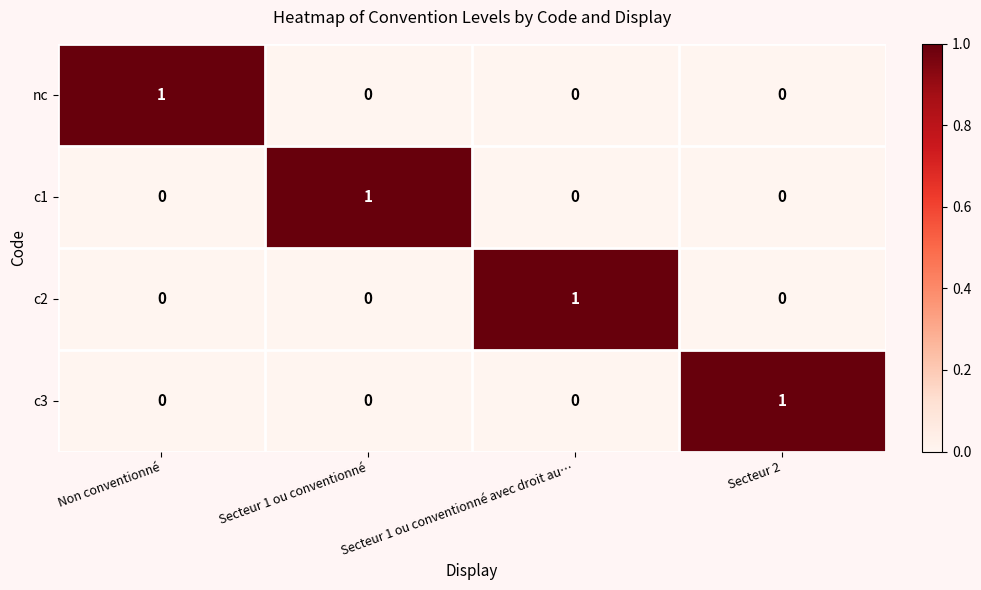

True or false: c1 has a value of 1 at Secteur 1 ou conventionné.

True